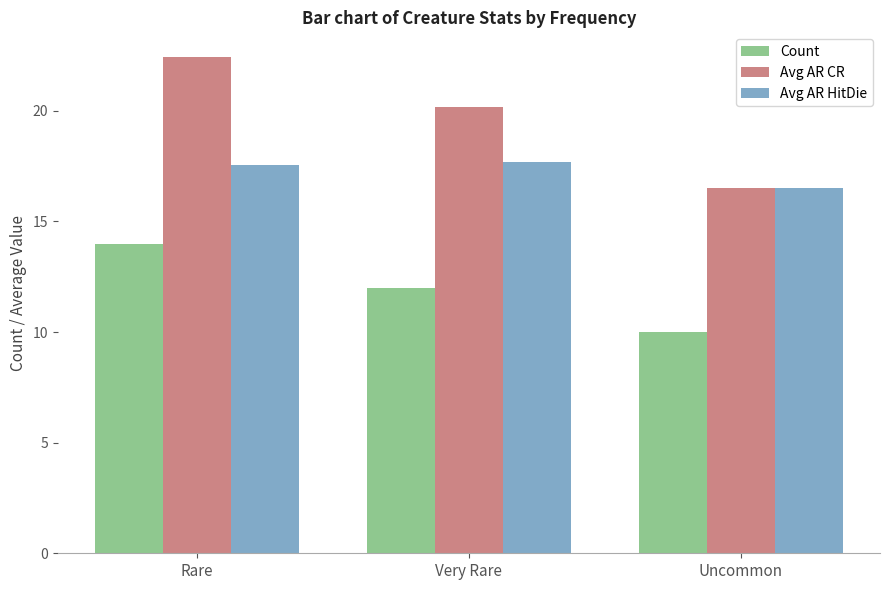

At which category is the sum across all series the highest?

Rare